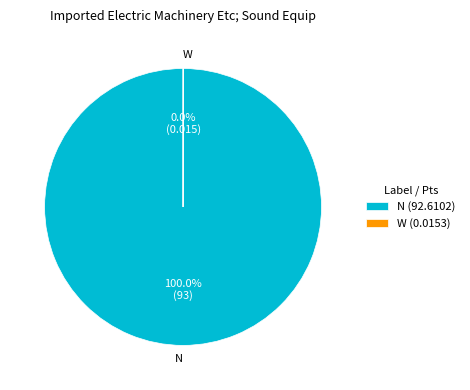

True or false: N accounts for 100% of the total.

True